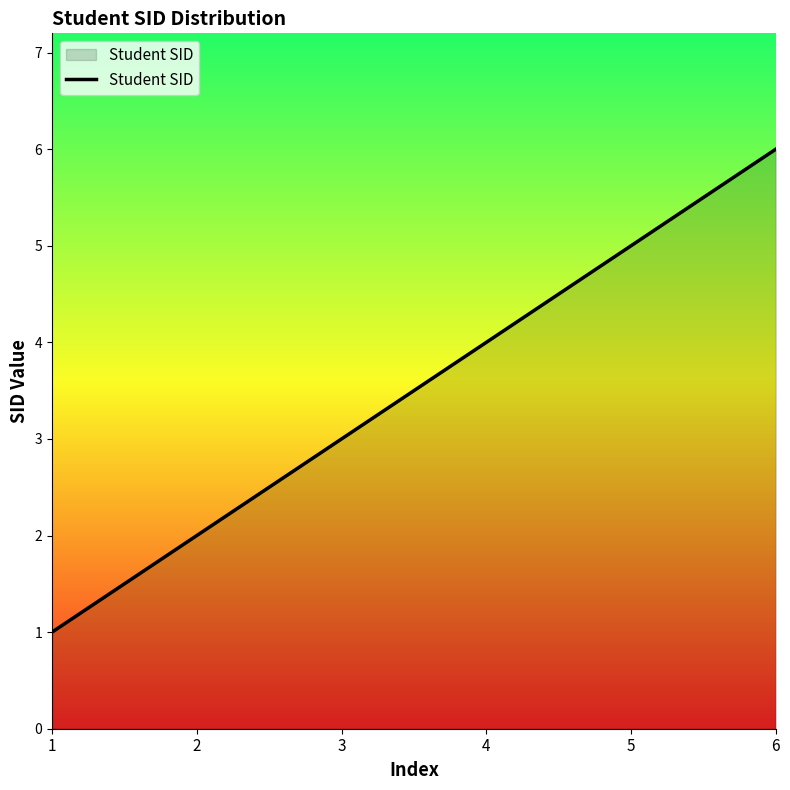

Between 3 and 4, which is larger?

4